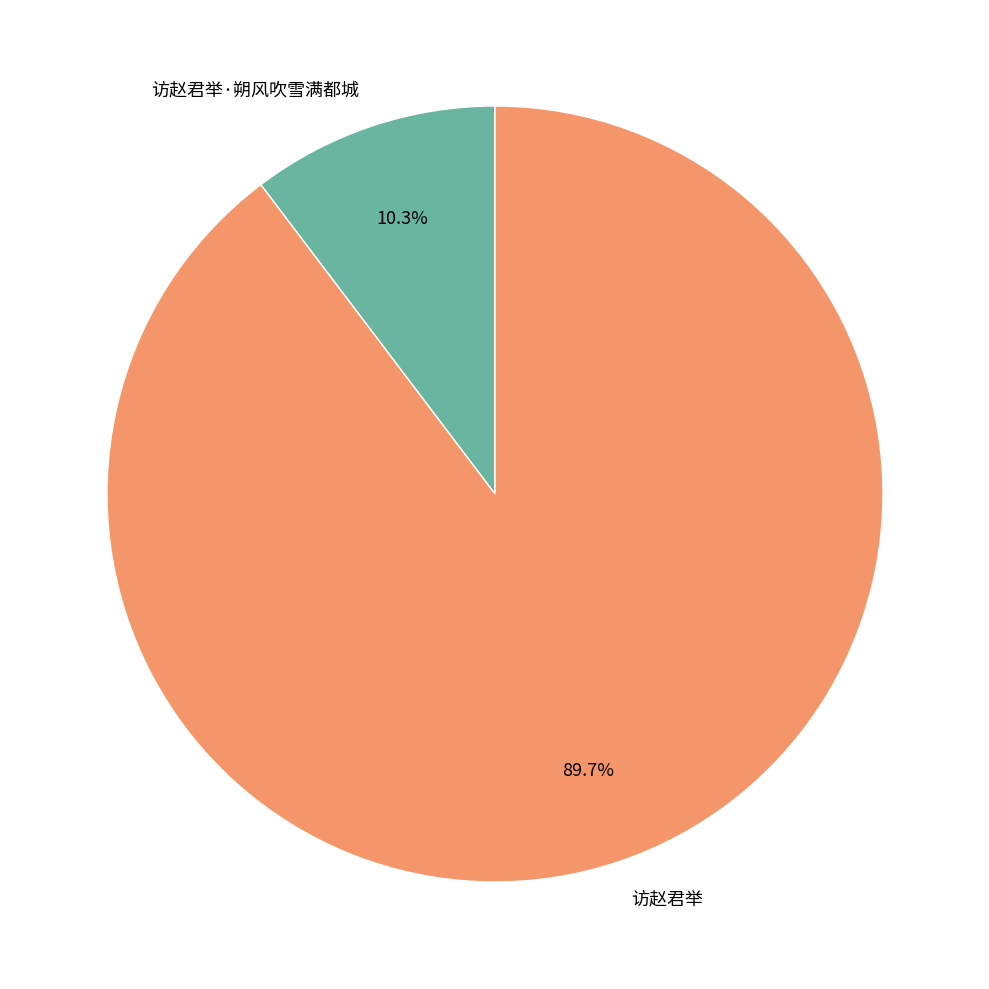

How many slices are in this pie chart?

2